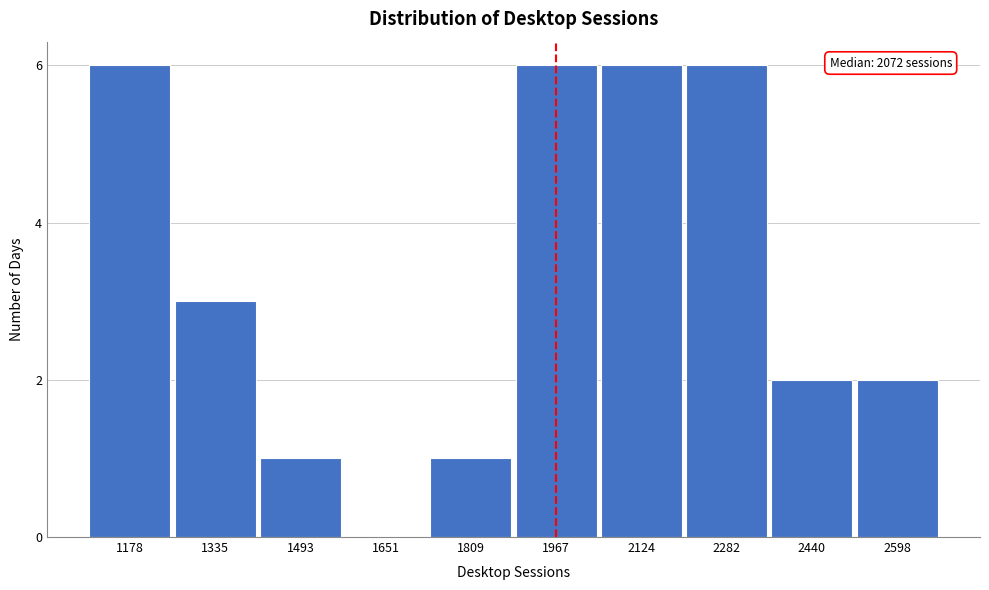

Reading left to right, what are all the values shown in this chart?

1178=6	1335=3	1493=1	1651=0	1809=1	1967=6	2124=6	2282=6	2440=2	2598=2